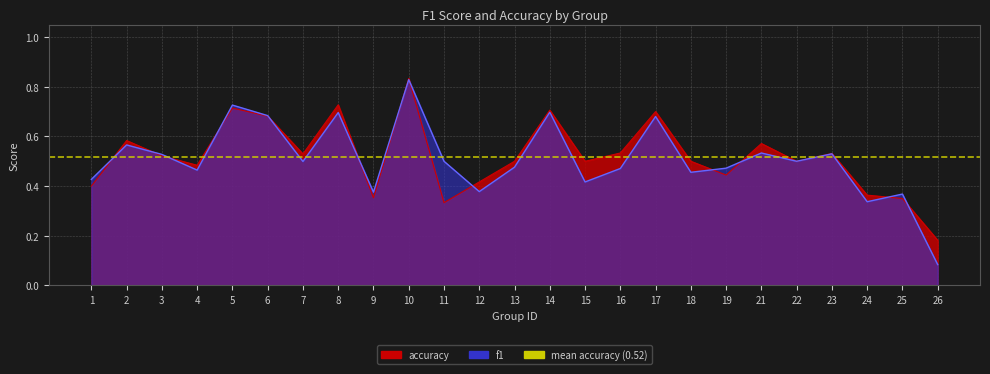

At which category does the chart reach its minimum across all series?

26